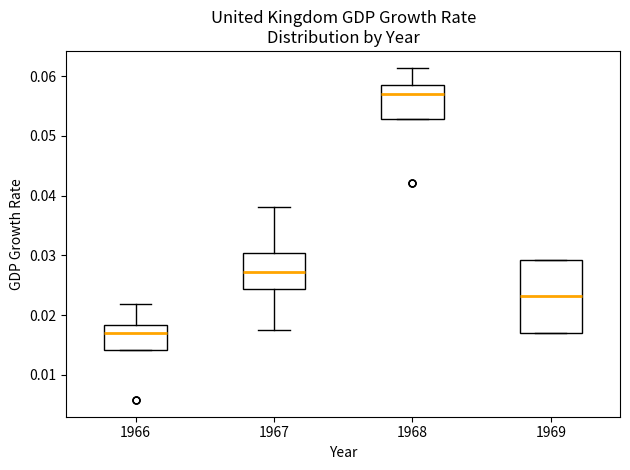

Which box is the tallest, from its lower edge to its upper edge?

1969